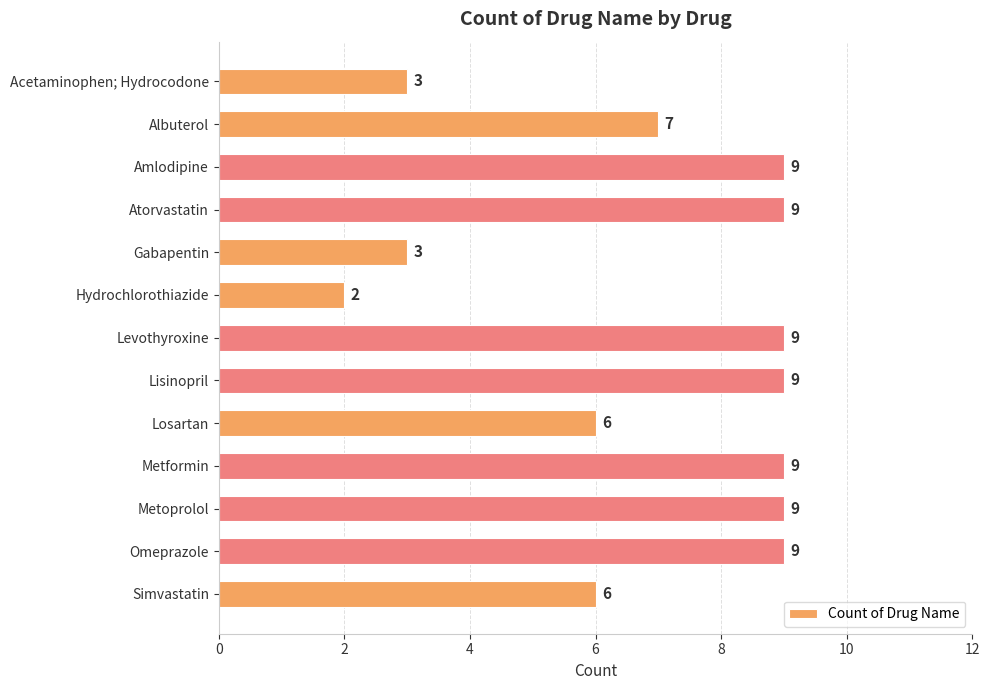

What is the sum of all values?

90